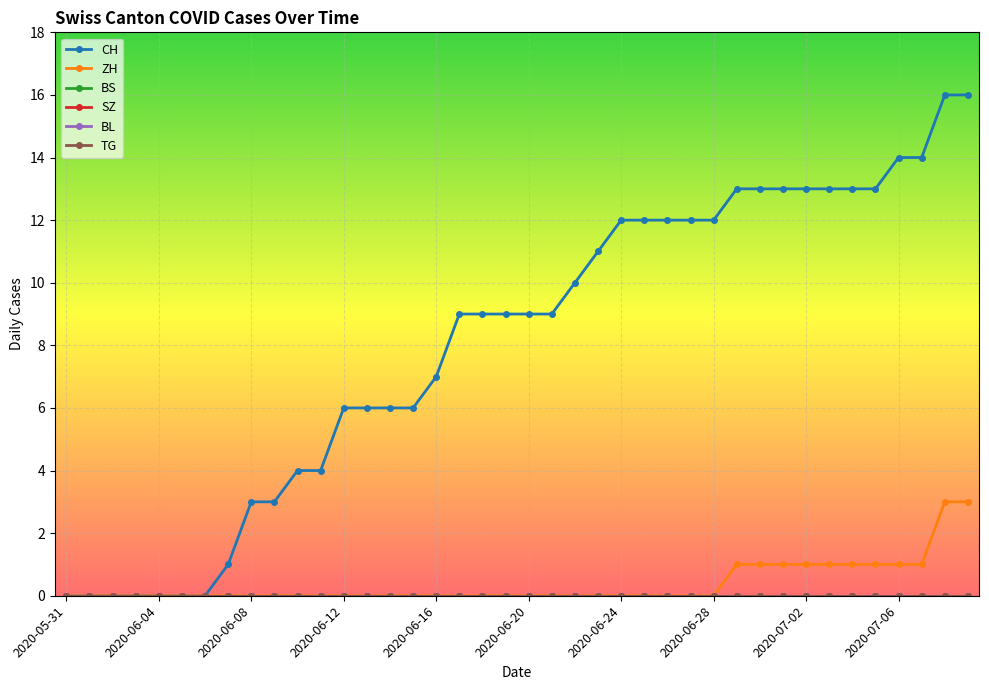

Which series has the largest total across all categories?

CH